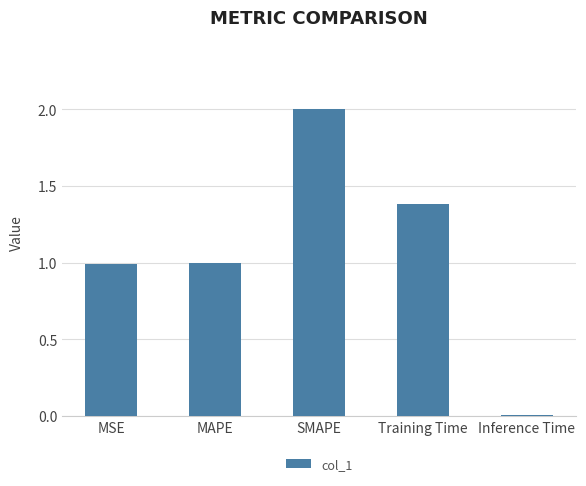

What is the label of the 5th bar from the left?

Inference Time